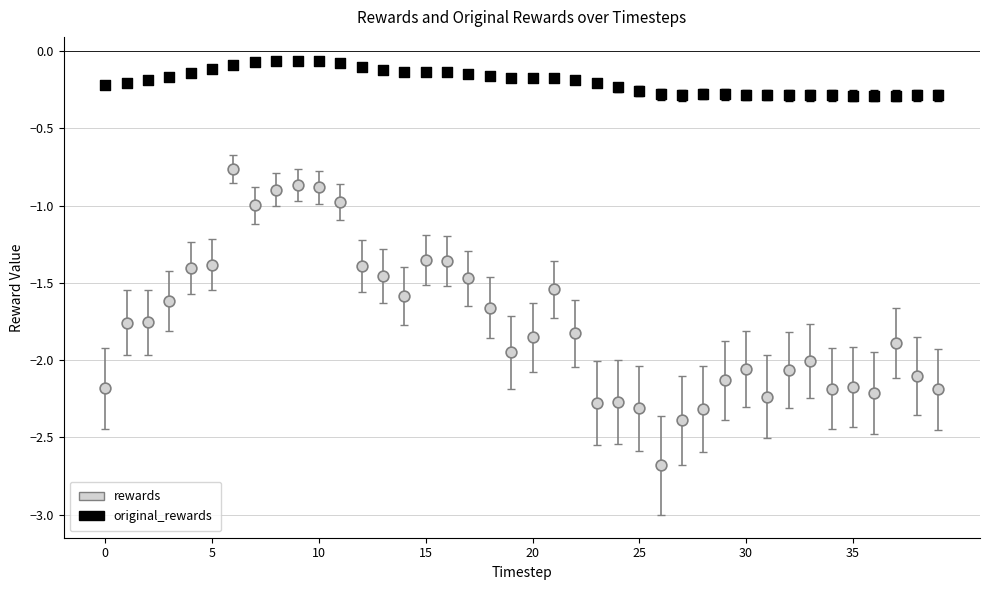

Which series has the largest Y range (max minus min)?

rewards